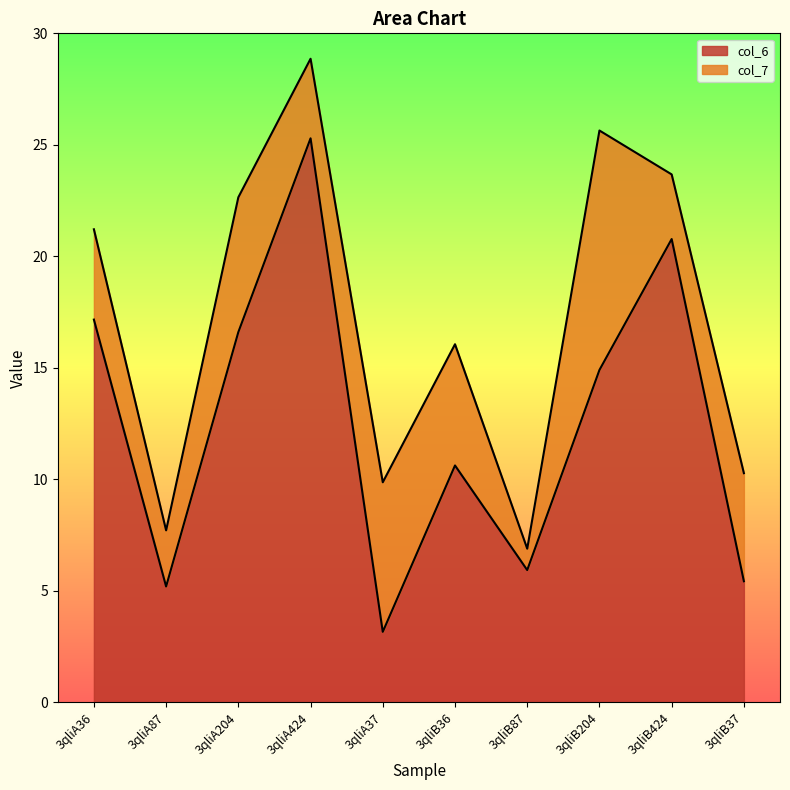

List the labels in order of value, largest first.

3qliA424, 3qliB424, 3qliA36, 3qliA204, 3qliB204, 3qliB36, 3qliB87, 3qliB37, 3qliA87, 3qliA37